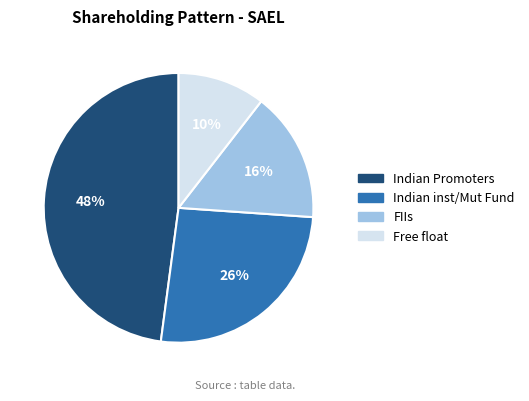

Does FIIs account for over 50% of the chart?

No